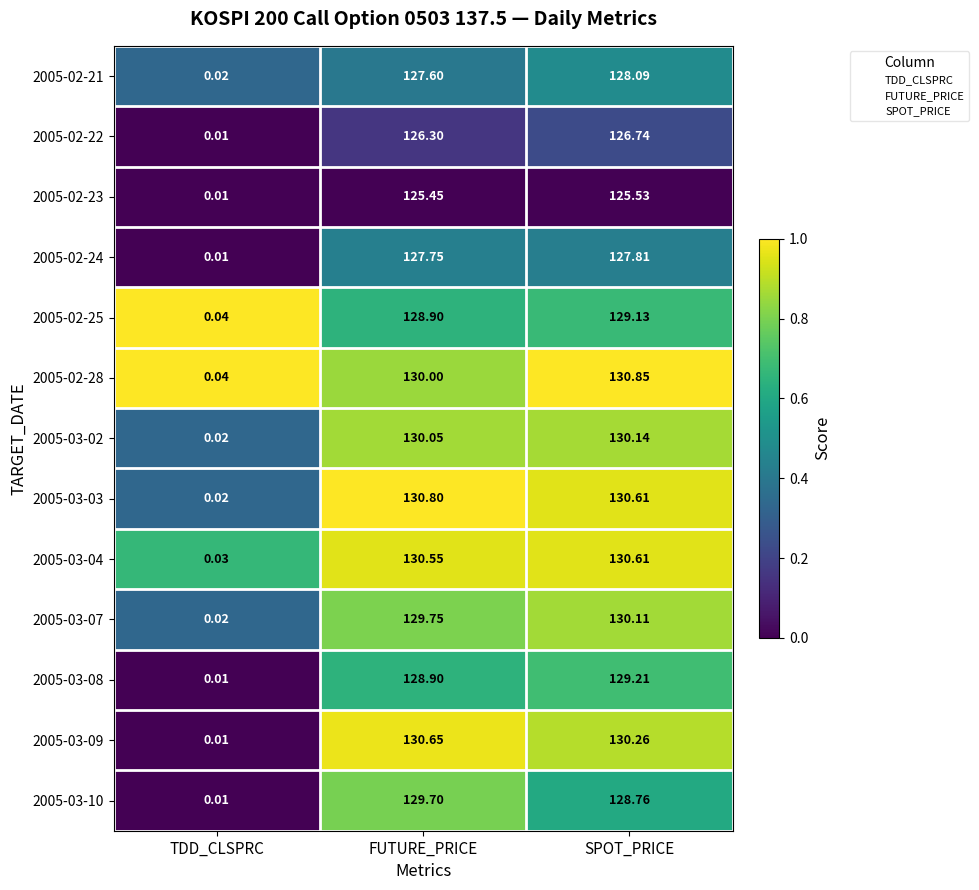

Where is 2005-03-02 nearest to the value 65?

TDD_CLSPRC